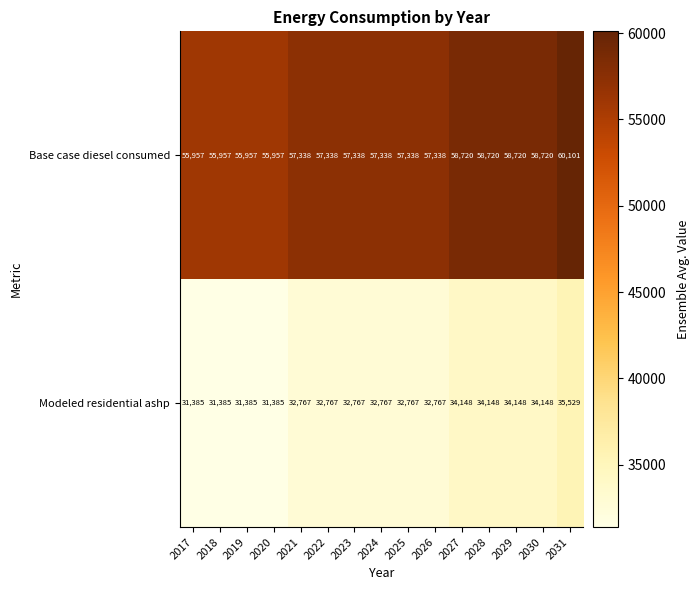

Reading right to left, what are all the values shown in this chart?

Base case diesel consumed: 2031=60101	2030=58720	2029=58720	2028=58720	2027=58720	2026=57338	2025=57338	2024=57338	2023=57338	2022=57338	2021=57338	2020=55957	2019=55957	2018=55957	2017=55957
Modeled residential ashp: 2031=35529	2030=34148	2029=34148	2028=34148	2027=34148	2026=32767	2025=32767	2024=32767	2023=32767	2022=32767	2021=32767	2020=31385	2019=31385	2018=31385	2017=31385